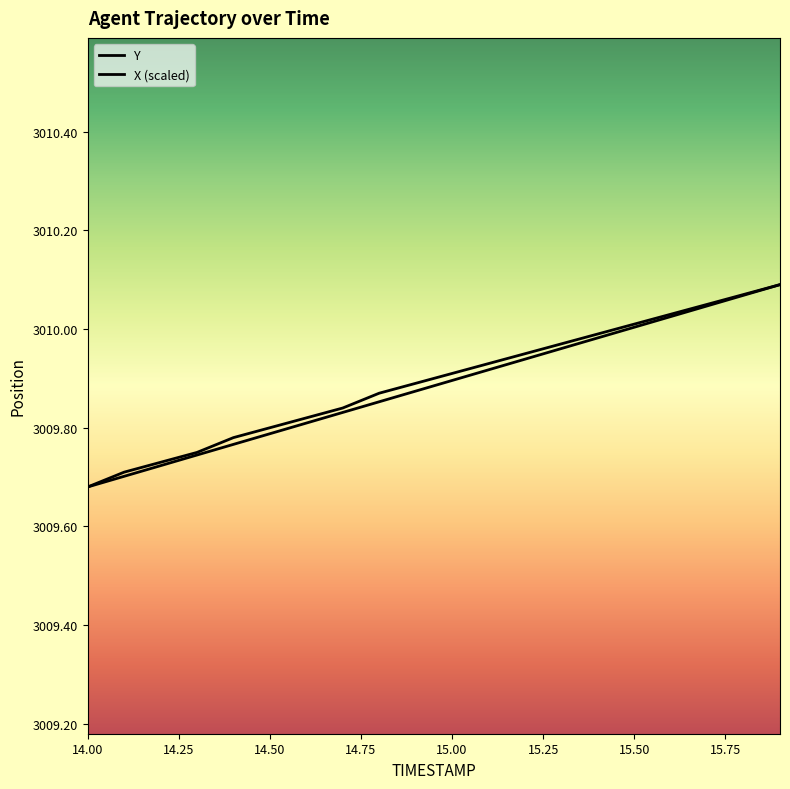

Does the chart have visible grid lines?

No